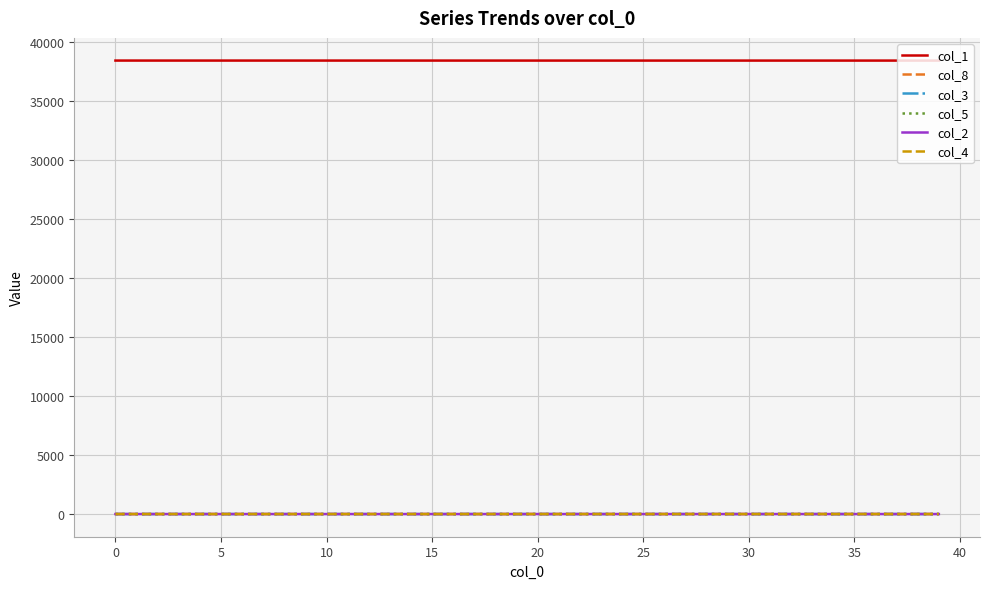

What is the greatest value displayed?

38403.0